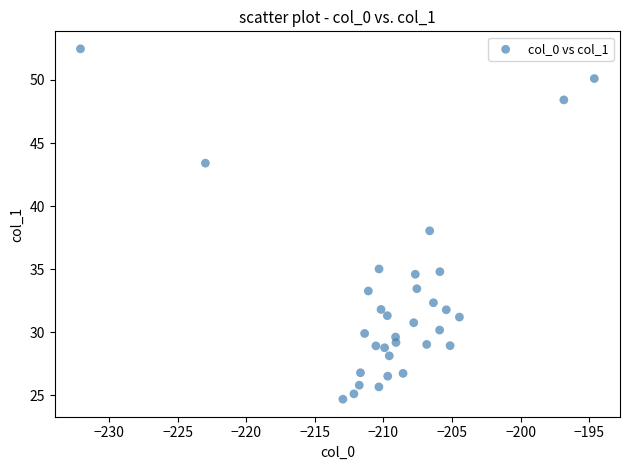

What is the range of Y values (max minus min)?

27.8